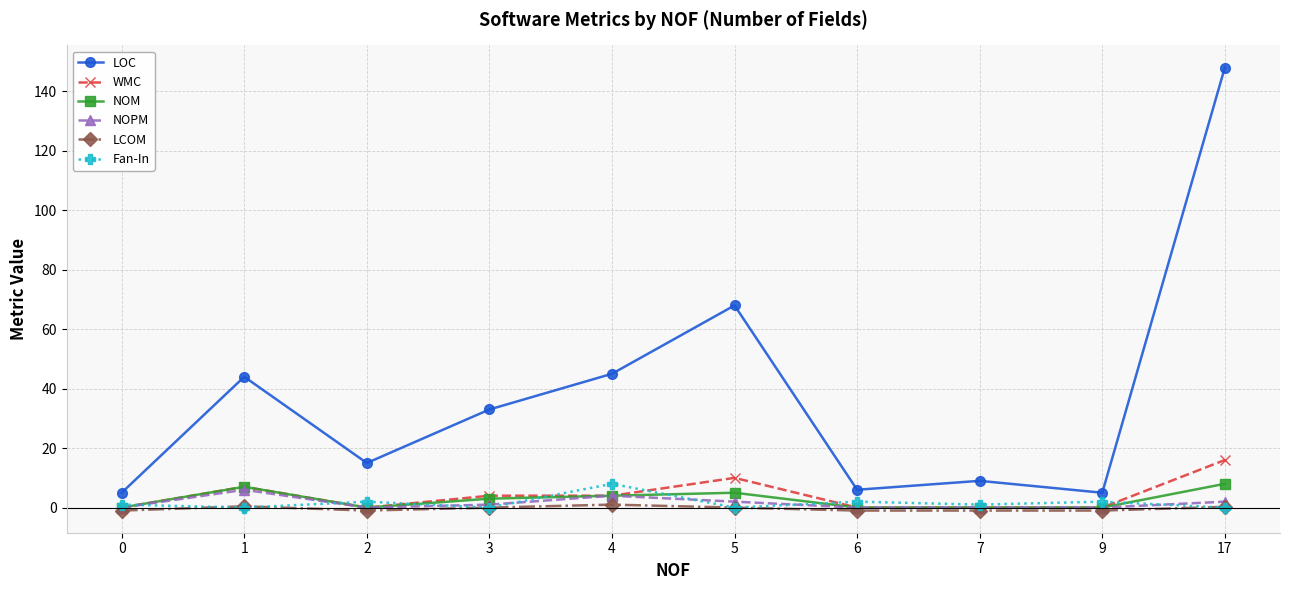

Count the NOM values in the range 0 to 5.

8